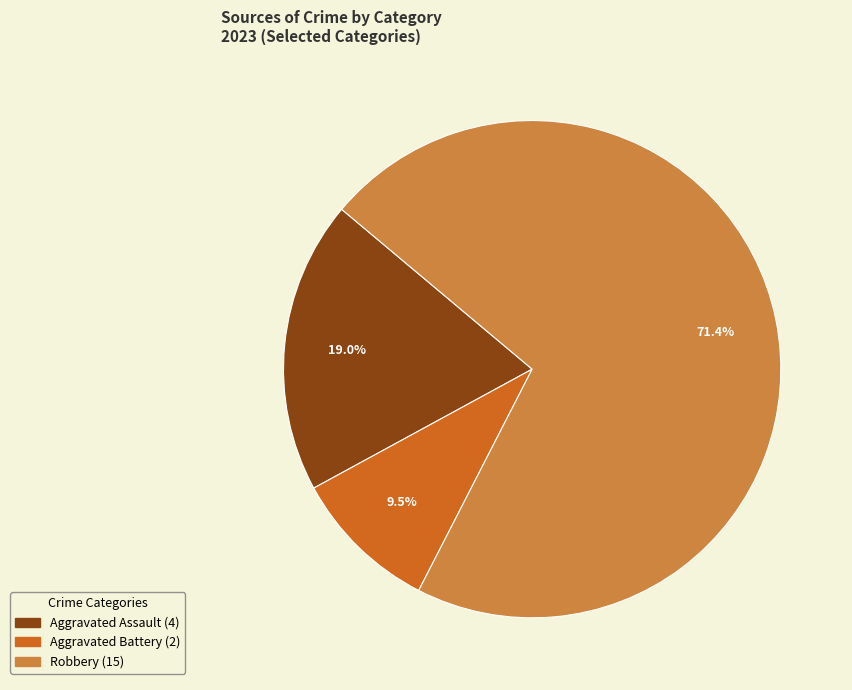

Is there any slice that represents more than half of the pie?

Yes